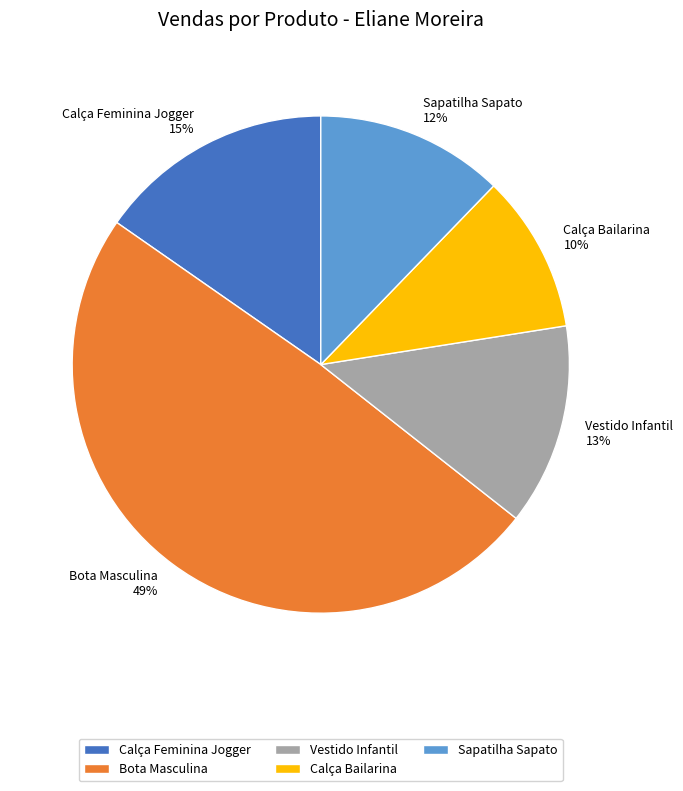

To the nearest percent, what is the difference between the Bota Masculina and Vestido Infantil slice percentages?

36%